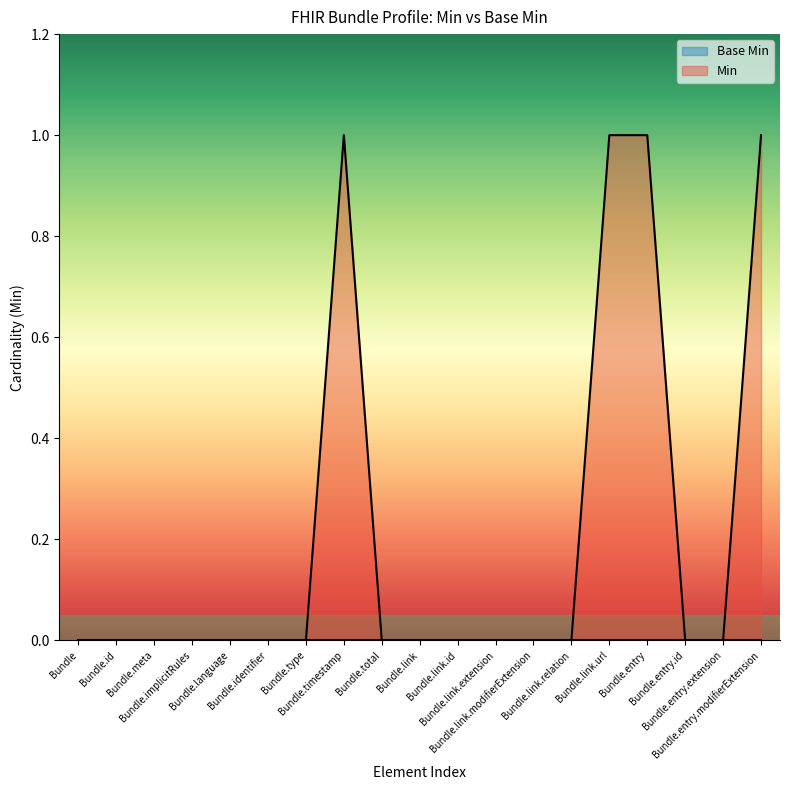

Rank the categories by value from lowest to highest.

Bundle, Bundle.id, Bundle.meta, Bundle.implicitRules, Bundle.language, Bundle.identifier, Bundle.type, Bundle.total, Bundle.link, Bundle.link.id, Bundle.link.extension, Bundle.link.modifierExtension, Bundle.link.relation, Bundle.entry.id, Bundle.entry.extension, Bundle.timestamp, Bundle.link.url, Bundle.entry, Bundle.entry.modifierExtension